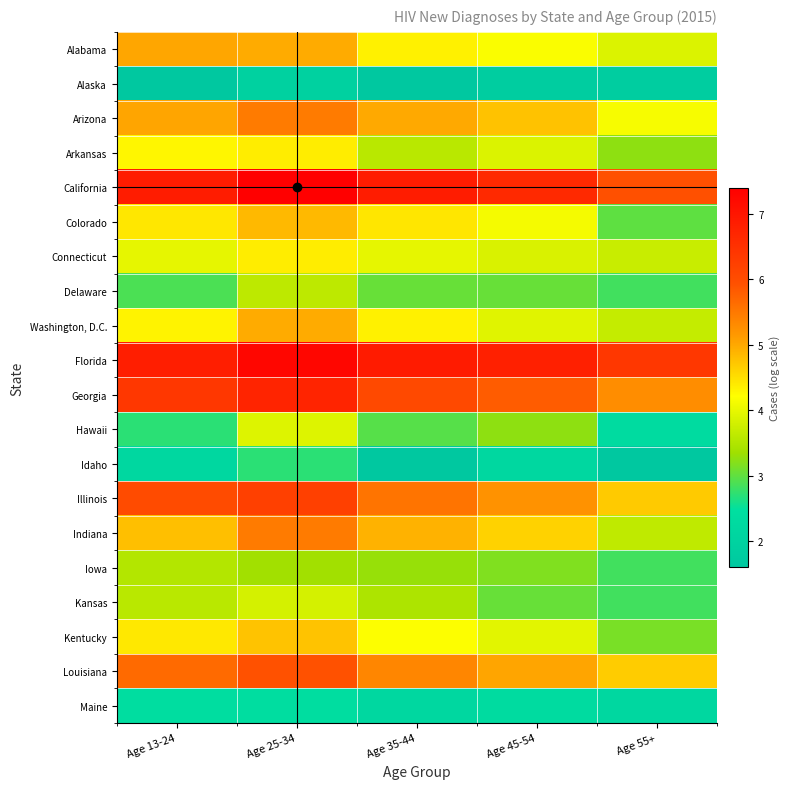

Which label corresponds to the smallest value in the chart?

Age 13-24